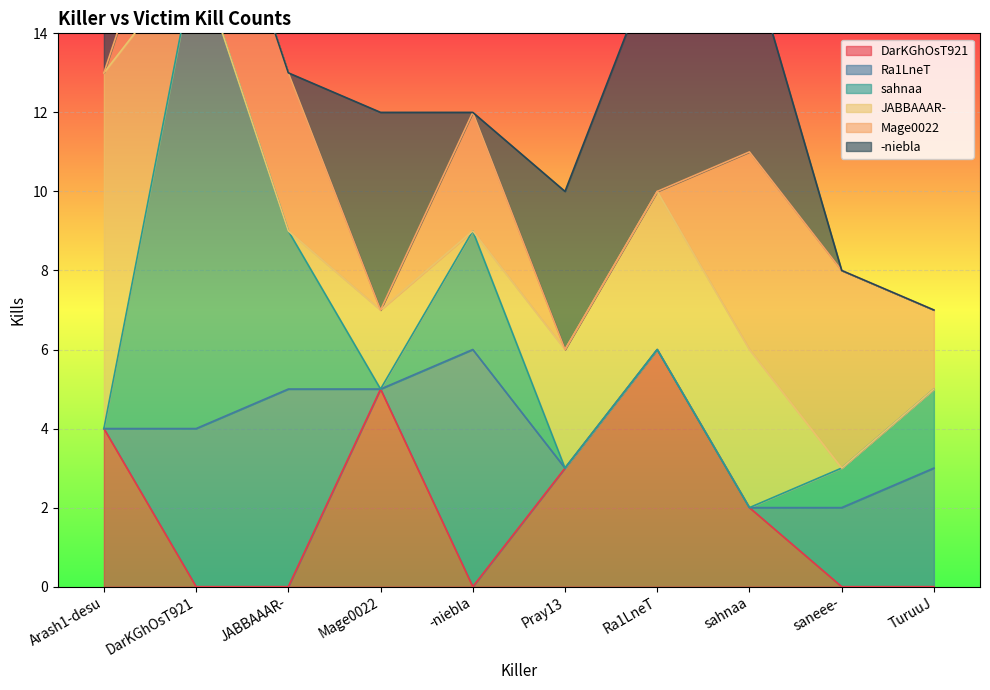

Which series changed the most between sahnaa and TuruuJ?

-niebla